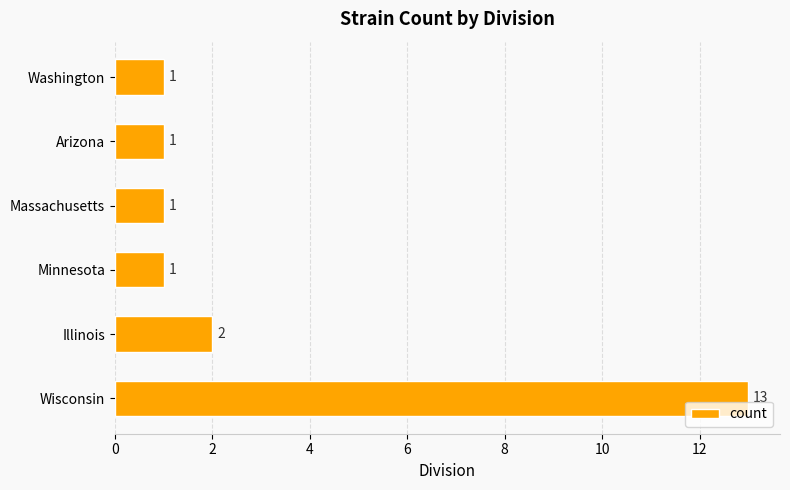

What is the average value?

3